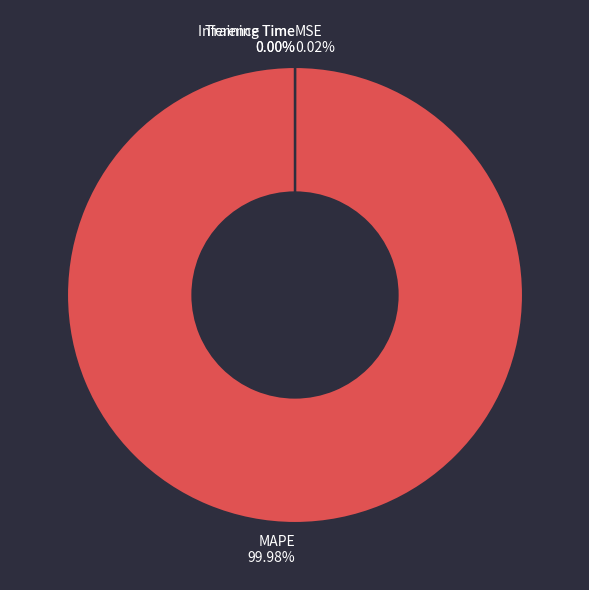

What percentage is the MAPE slice, to the nearest percent?

100%